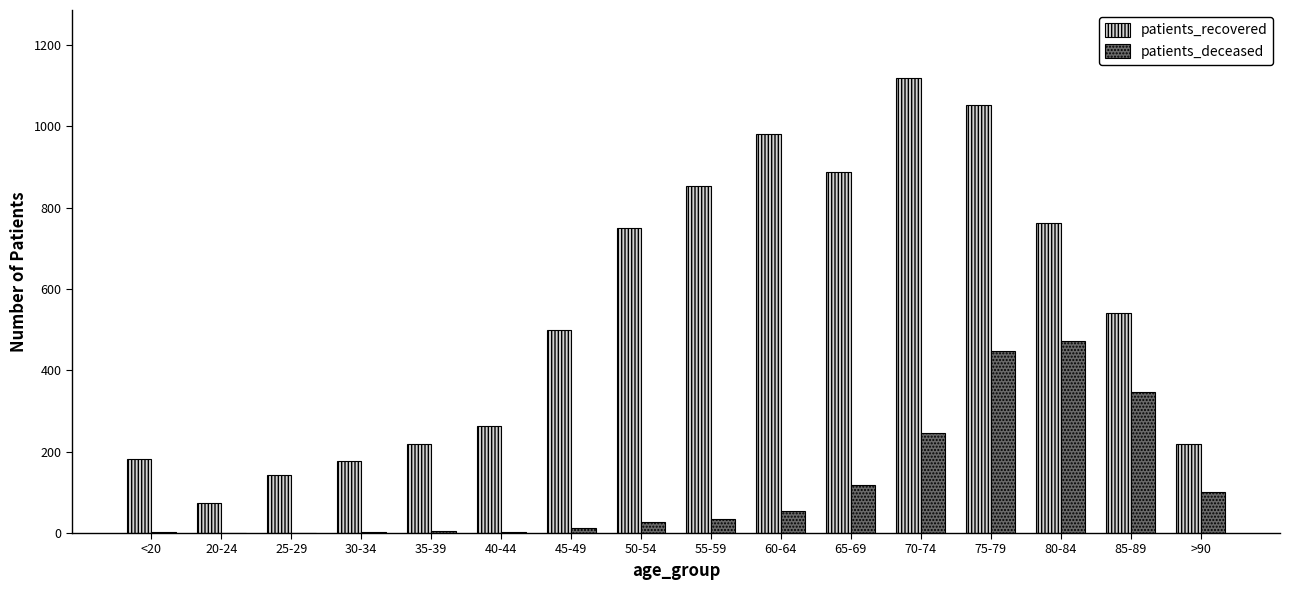

Which series has the largest total across all categories?

patients_recovered